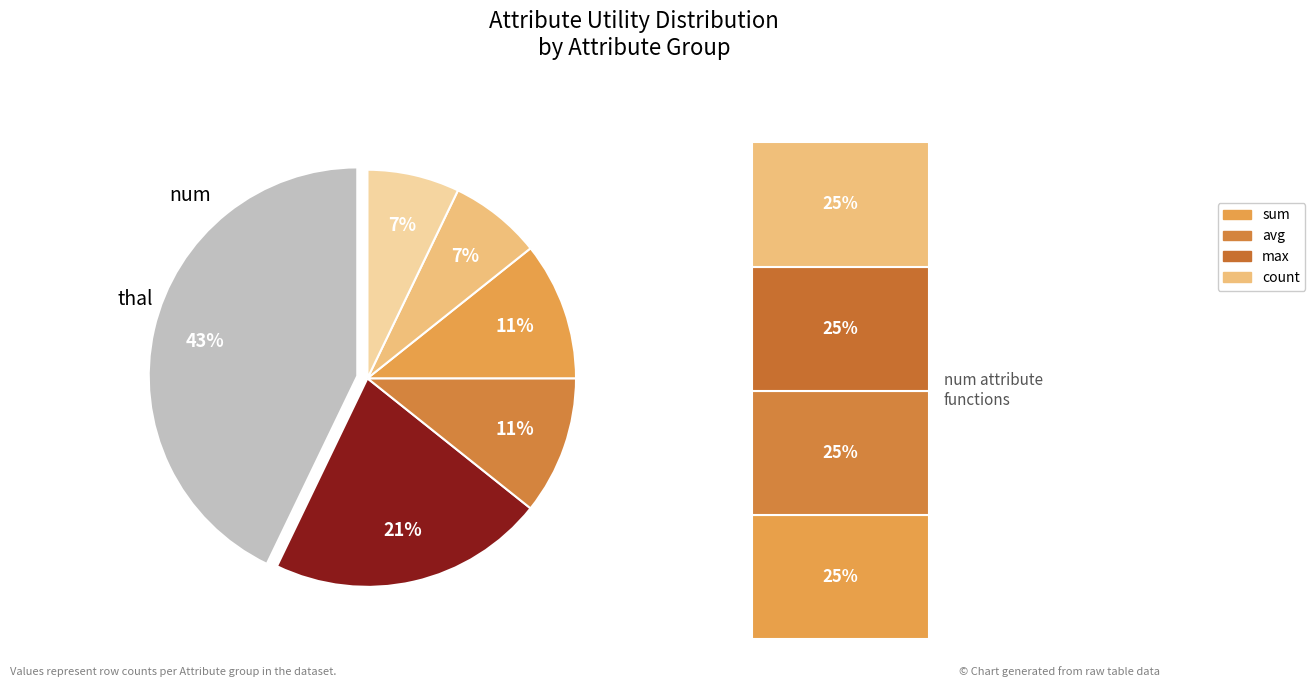

Is there a majority slice in this chart?

No